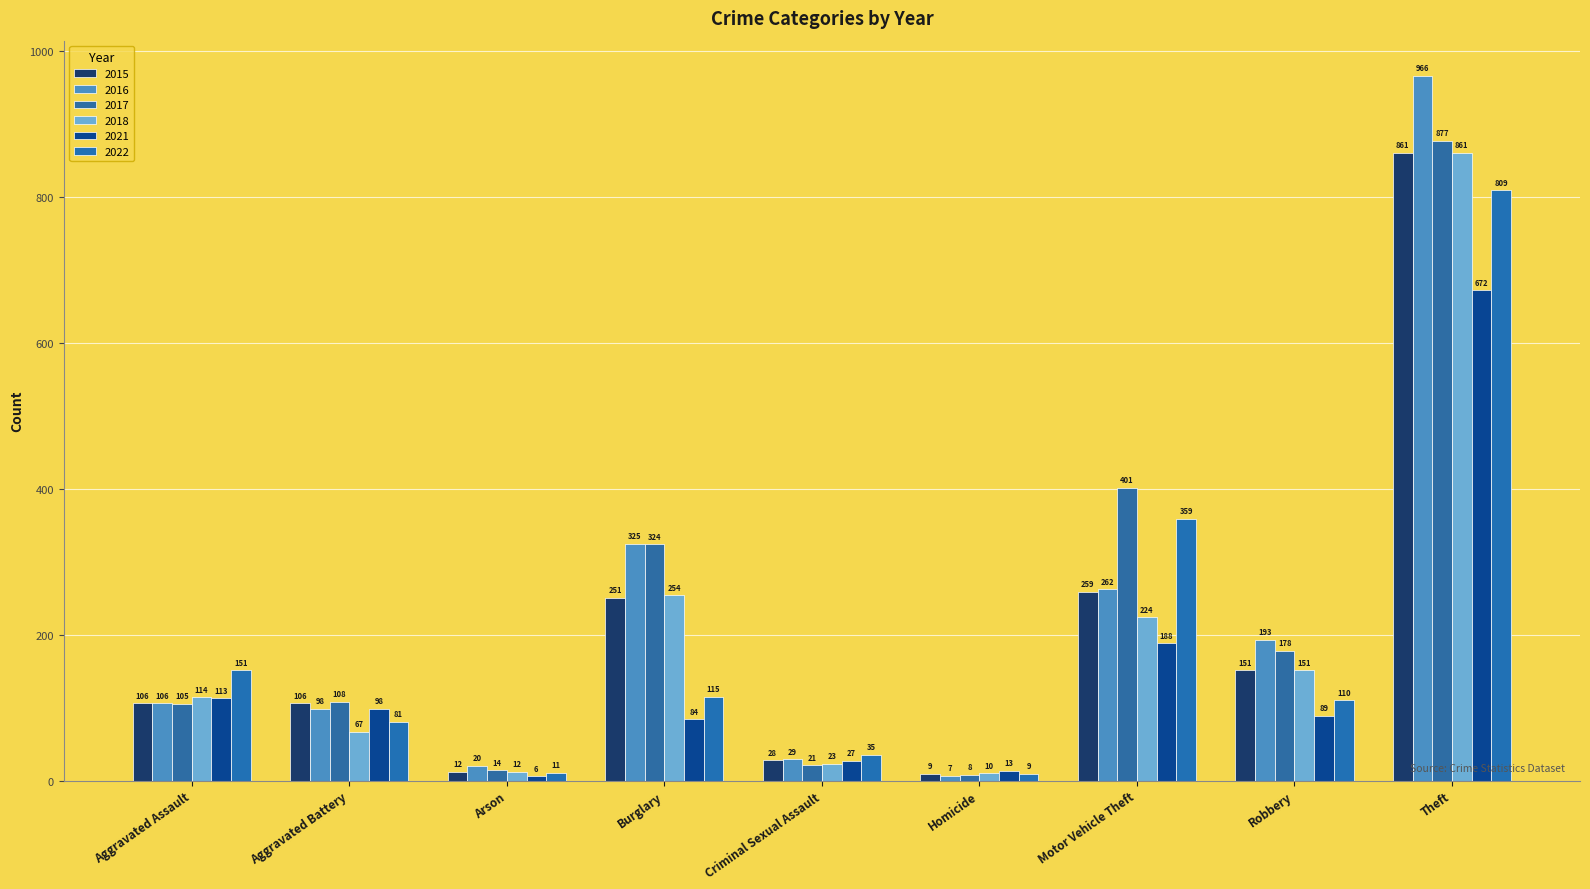

True or false: 2021 has a value of 672 at Theft.

True